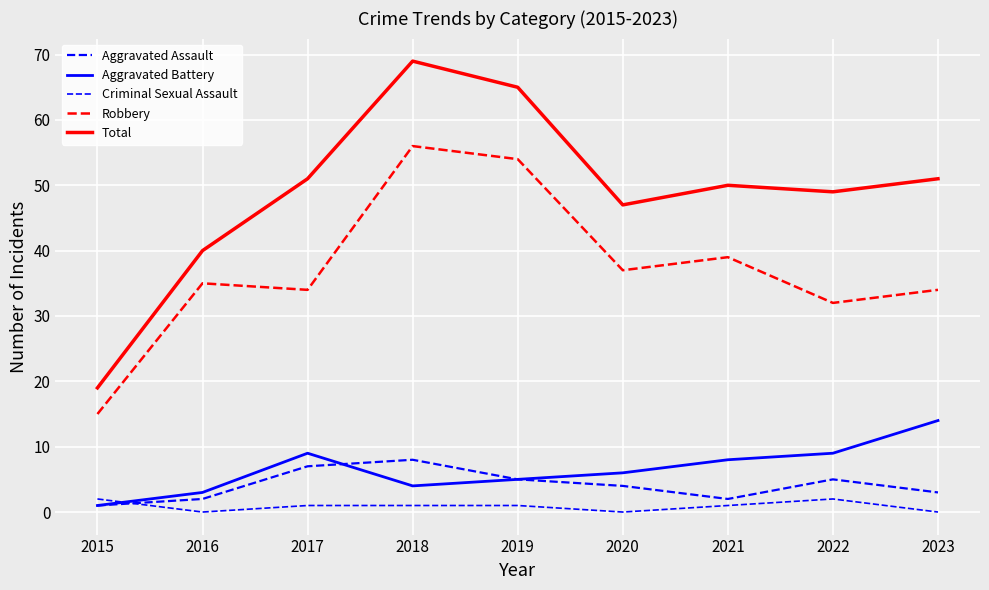

How many lines are shown in the chart?

5